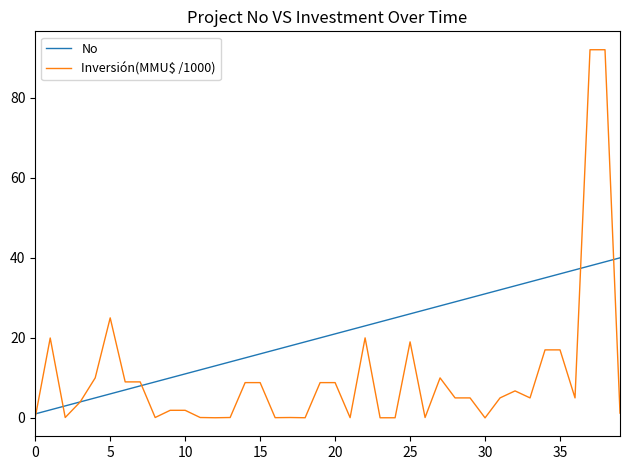

What is the maximum value for No?

40.0